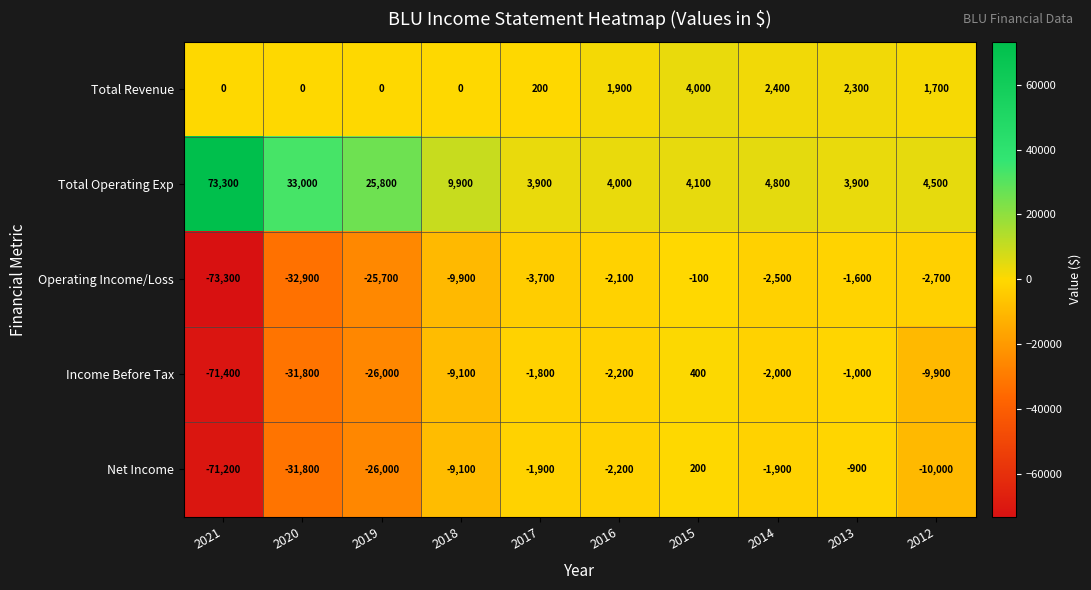

The Net Income series shows -1171 at 2017. True or false?

False